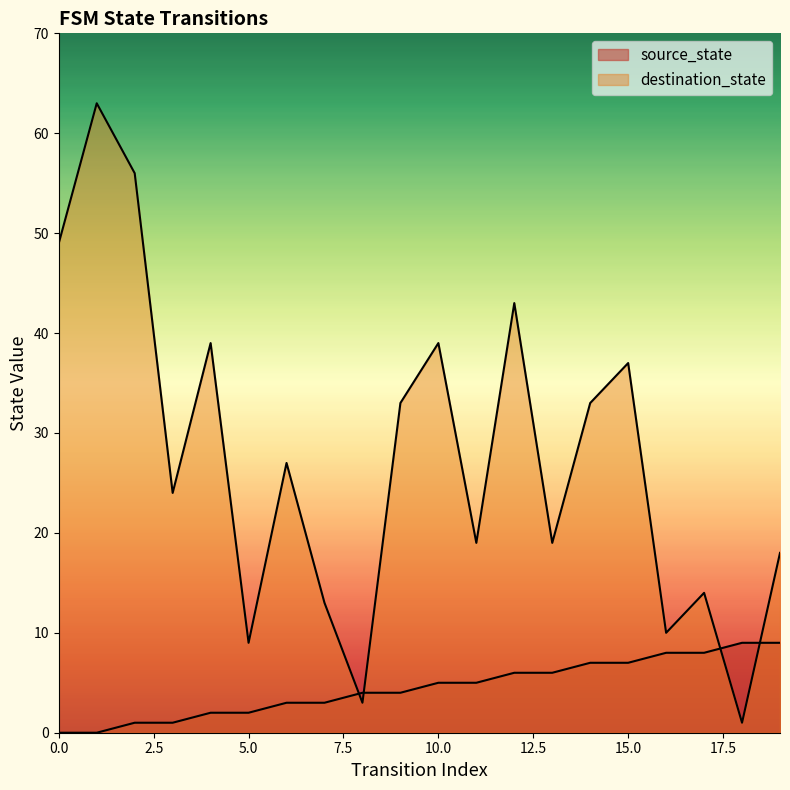

How many data points in source_state are above 5?

8